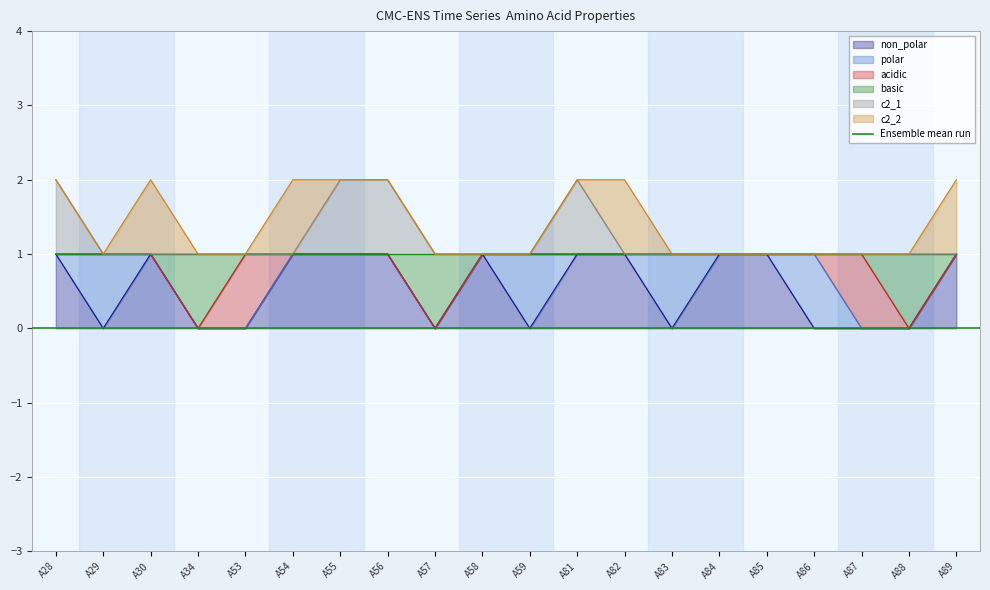

What value does the c2_1 series have at A84?

1